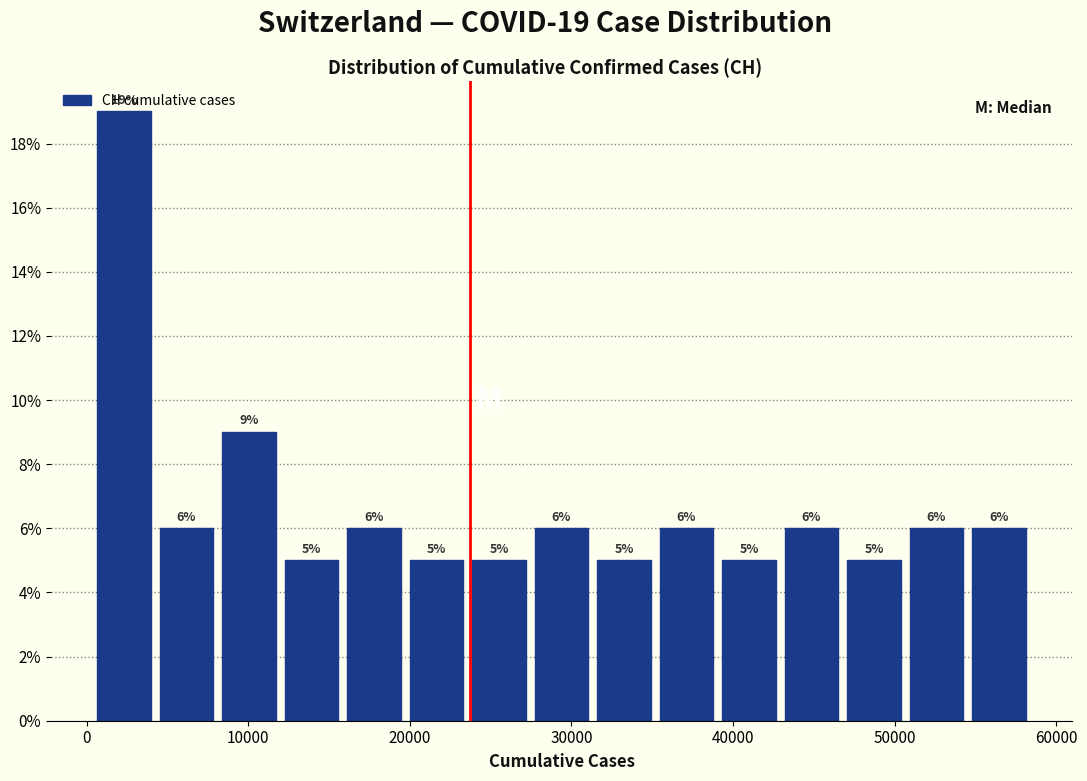

Read against the x-axis, roughly where is the centre of the tallest bar?

2000